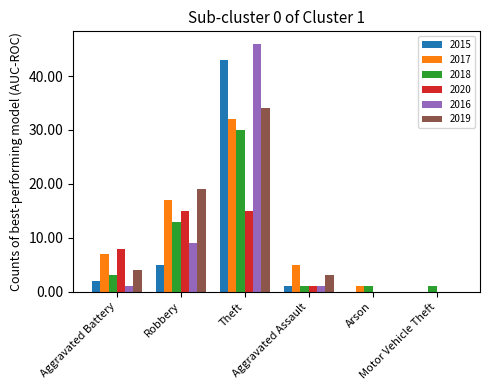

The 2020 series shows 7 at Motor Vehicle Theft. True or false?

False